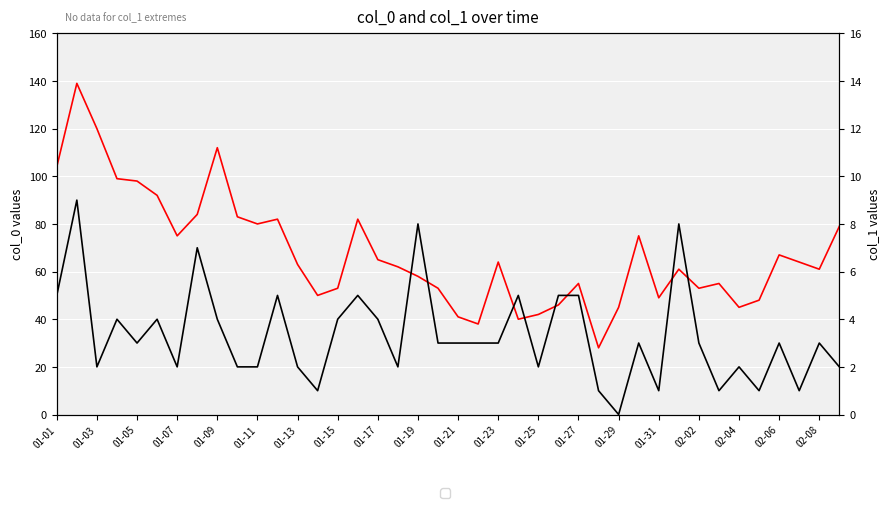

Does the chart display data point markers on the line(s)?

No